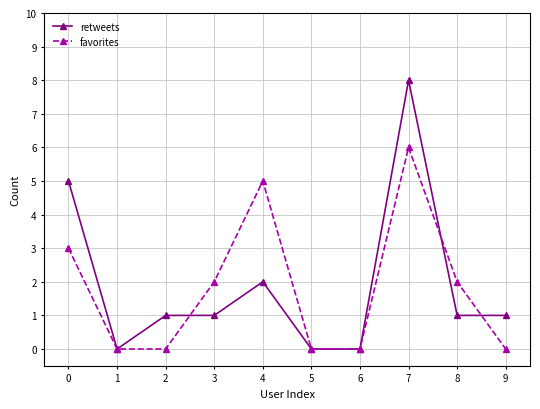

Count the number of categories in the chart.

10